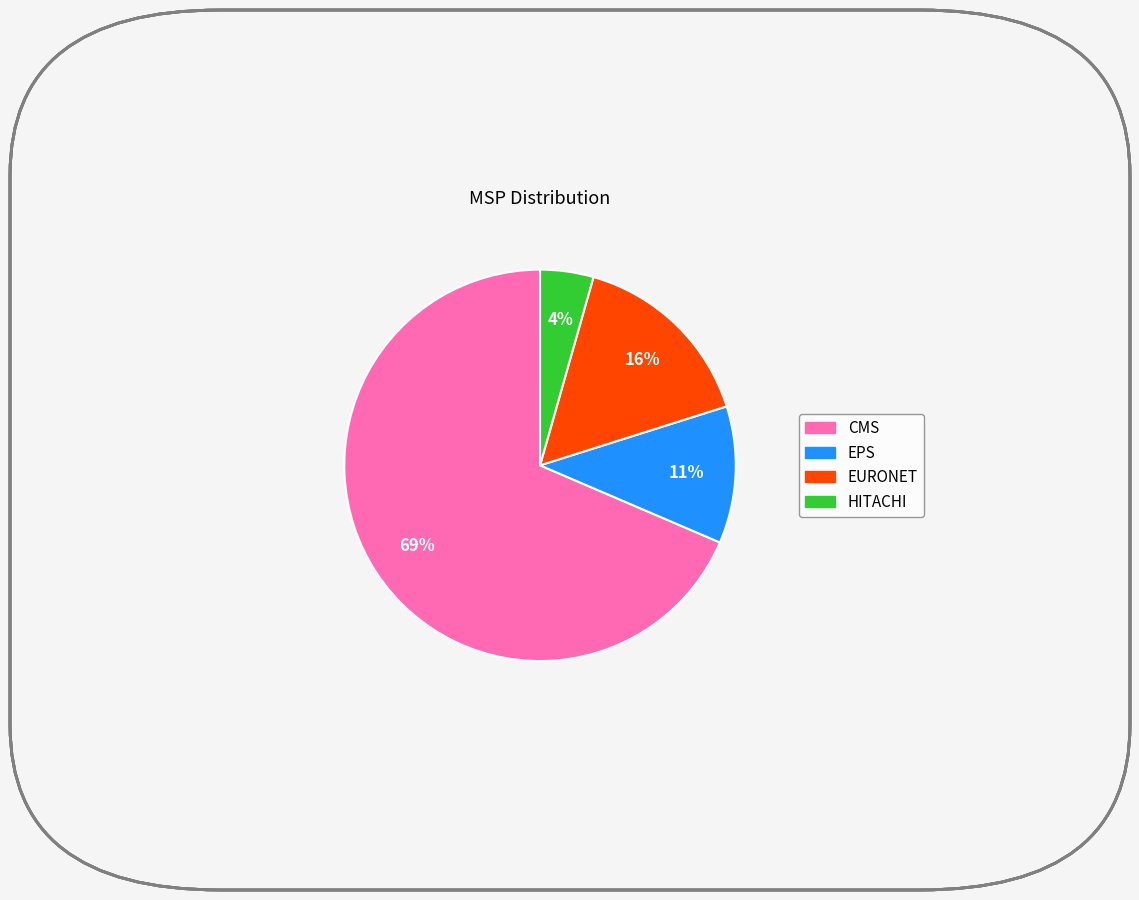

To the nearest percent, what is the combined percentage of CMS and EPS?

80%